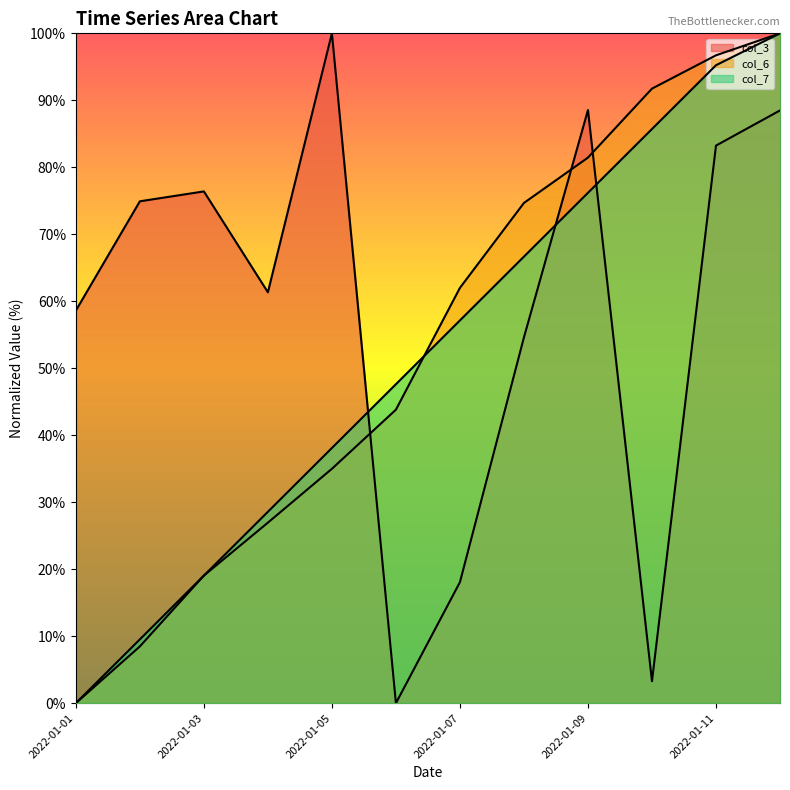

What is the total value across all series at 2022-01-04?

116.9